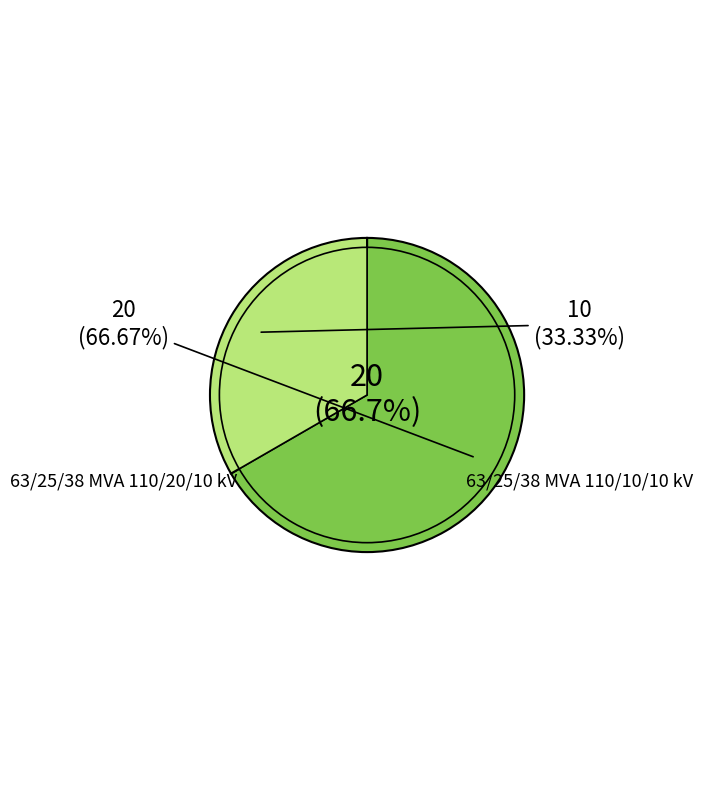

What is the smallest slice in the pie chart?

63/25/38 MVA 110/10/10 kV